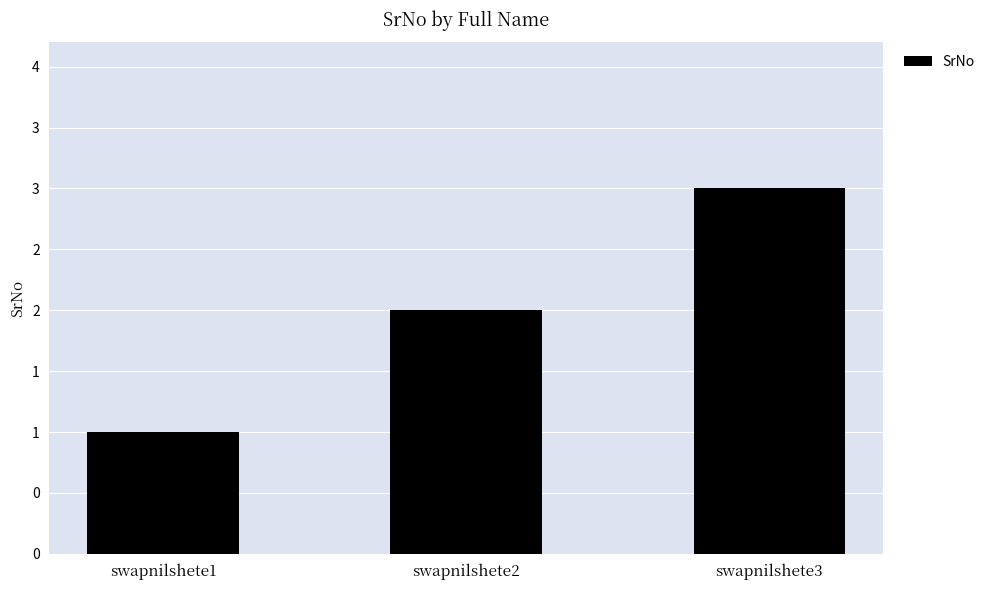

Are the bars horizontal?

No